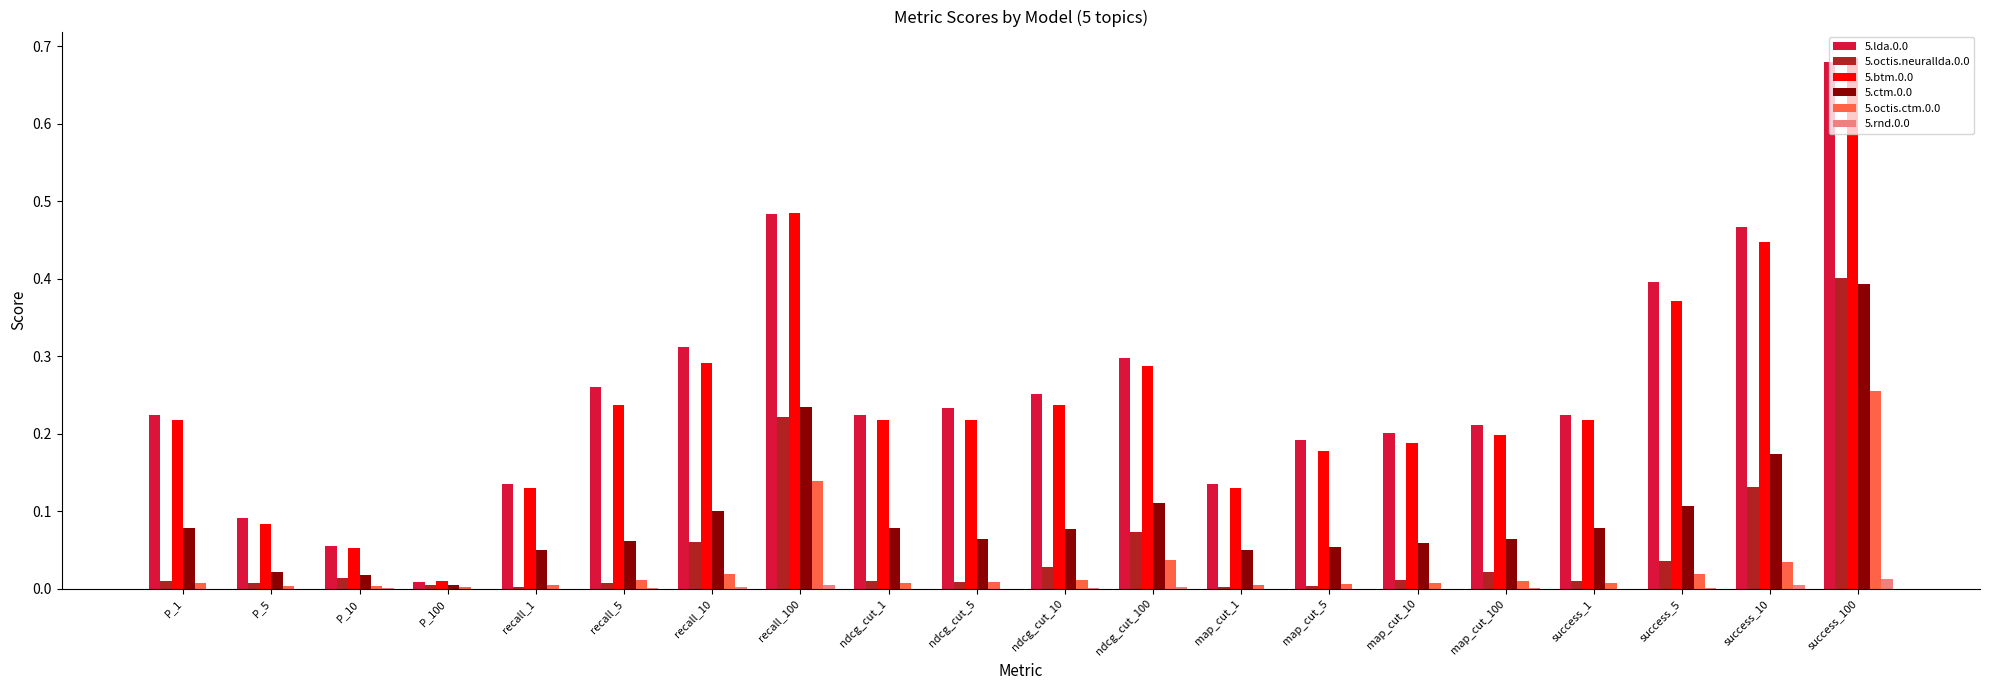

At which label does 5.btm.0.0 reach its peak?

success_100